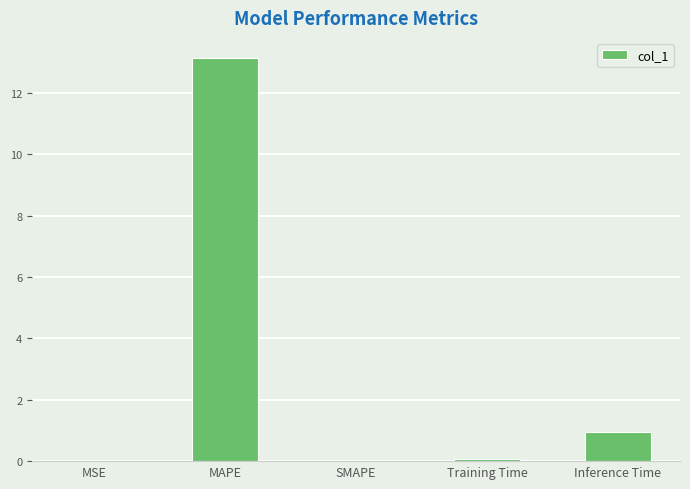

Count the number of data series in this chart.

1